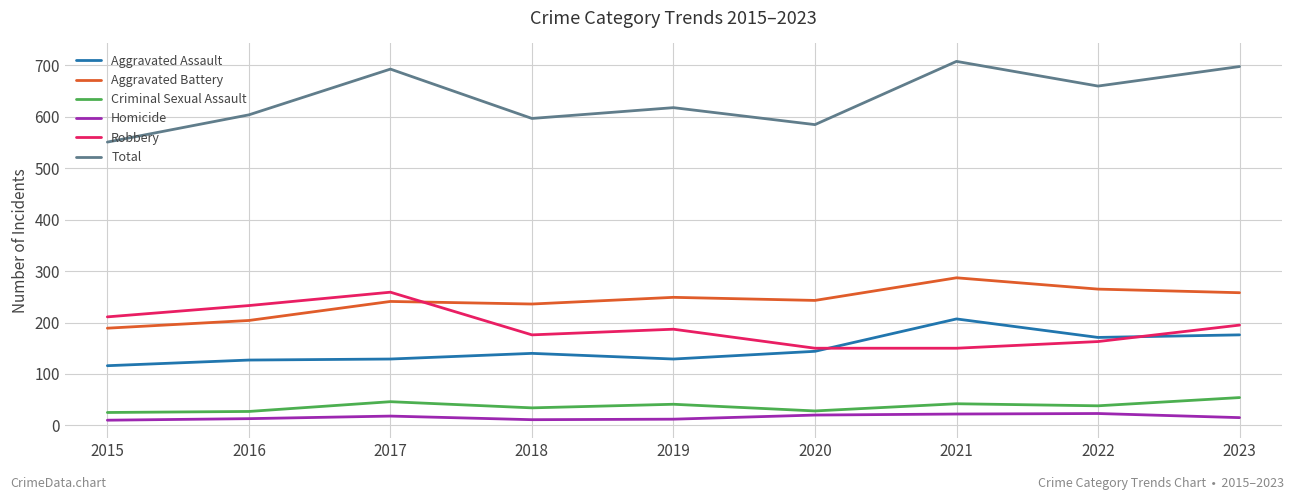

What is the approximate value of Aggravated Battery at 2023, to the nearest 5?

260